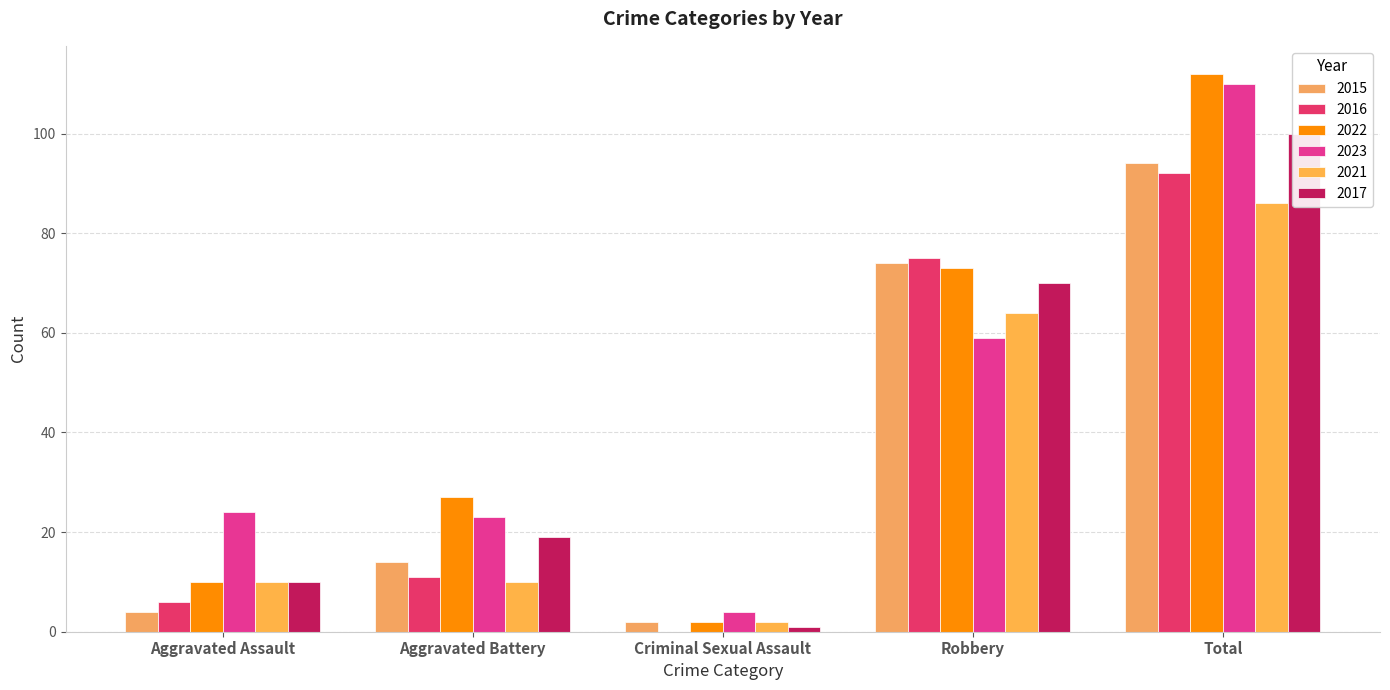

What is the label of the 2nd bar from the left?

Aggravated Battery